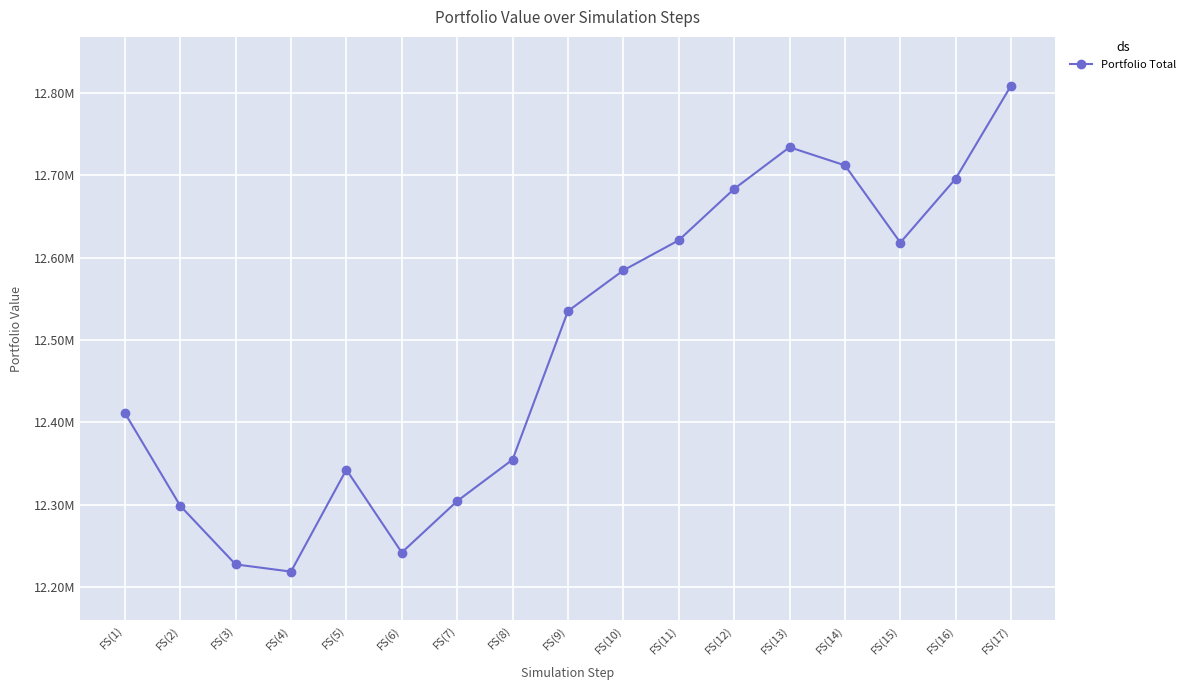

At which label is the value closest to 12513758?

FS(9)